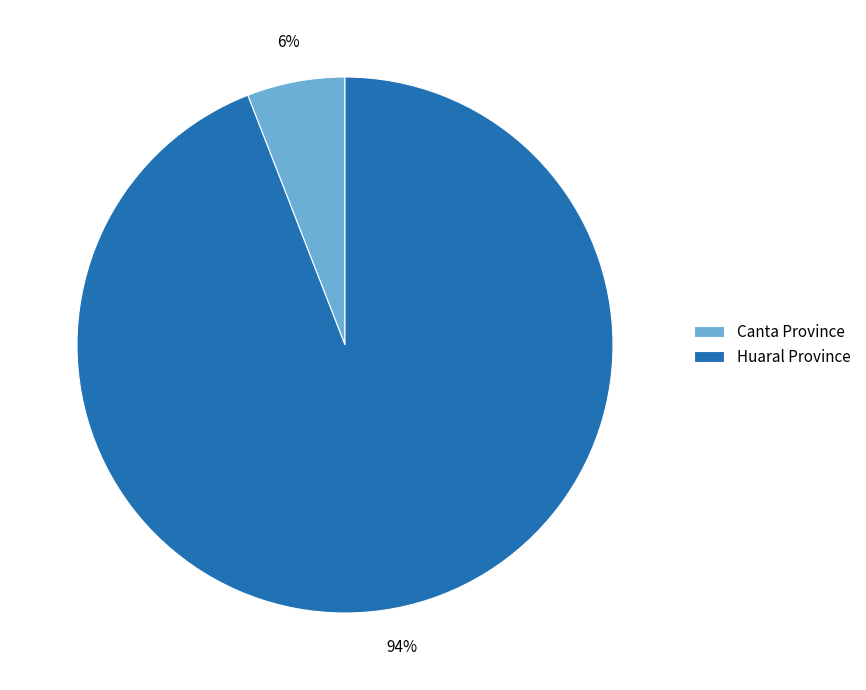

Is it true that Huaral Province is 94% of the pie?

True